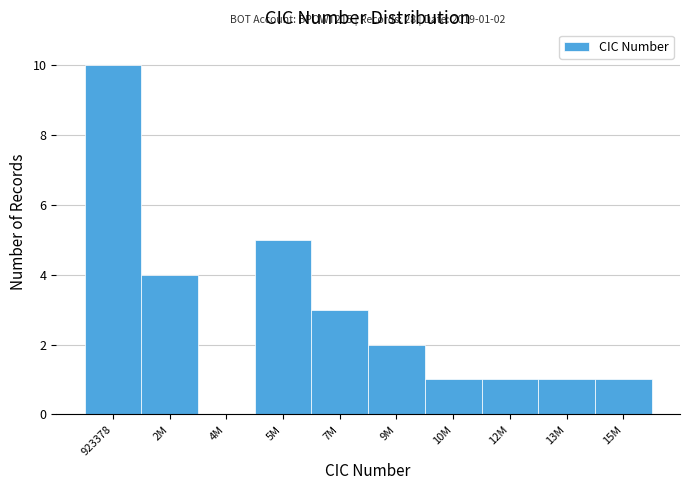

Reading left to right, list all the values displayed in this chart.

923378=10	2M=4	4M=0	5M=5	7M=3	9M=2	10M=1	12M=1	13M=1	15M=1